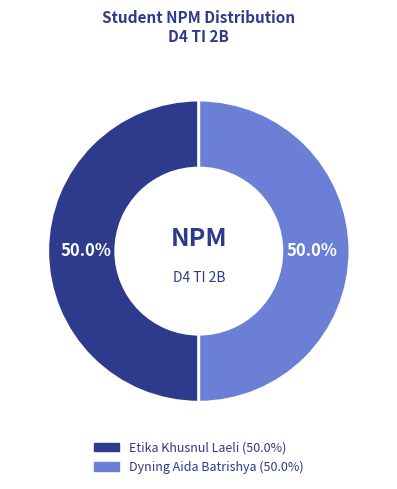

How many slices are in this pie chart?

2